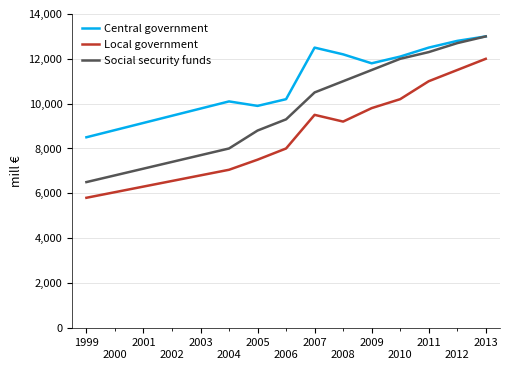

Does the chart display data point markers on the line(s)?

No